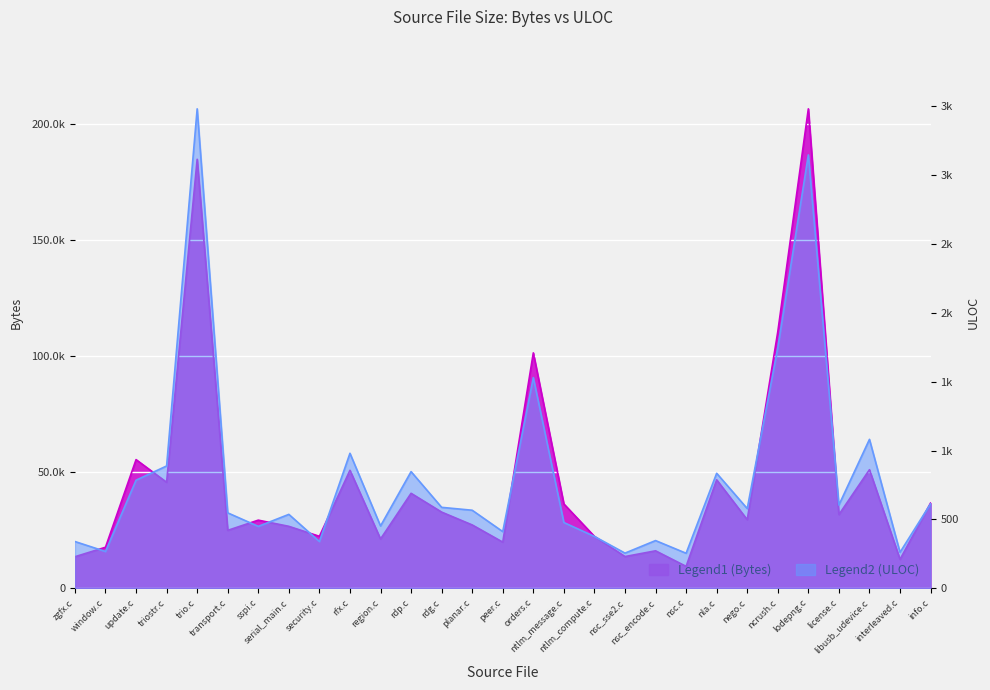

Rank the series by their average value, from lowest to highest.

ULOC, Bytes